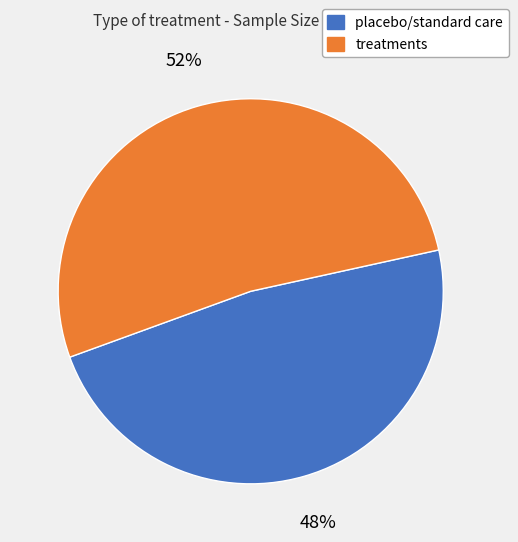

How many segments does this pie chart have?

2